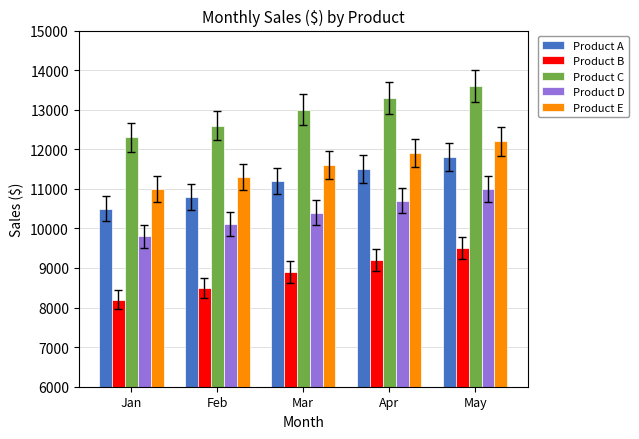

How many groups of bars are there?

5